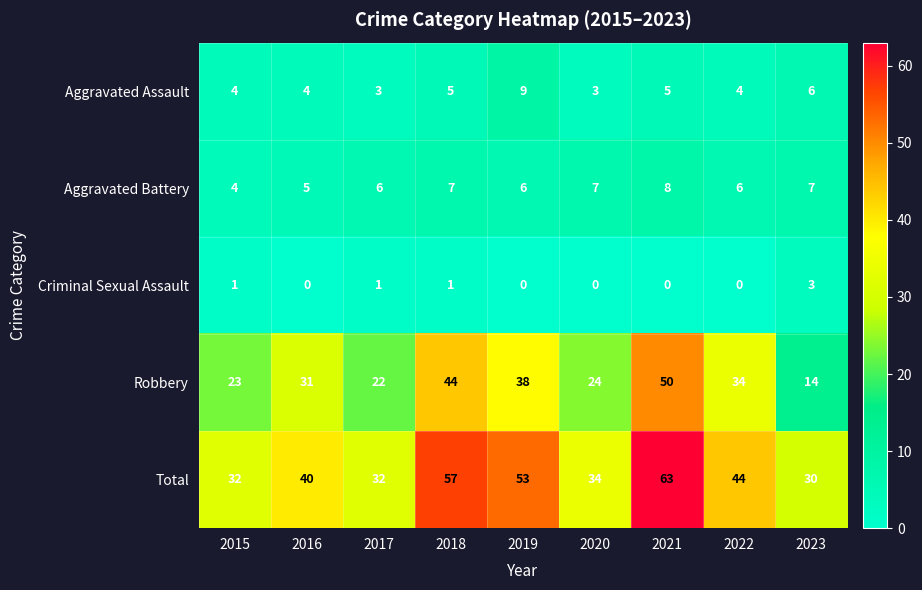

Where is Robbery nearest to the value 32?

2016